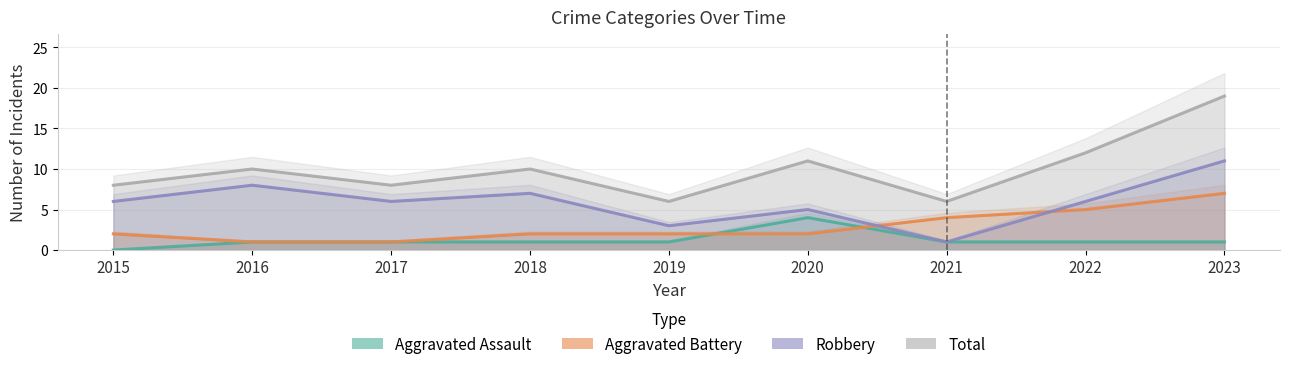

Rank the series by their average value, from lowest to highest.

Aggravated Assault, Aggravated Battery, Robbery, Total